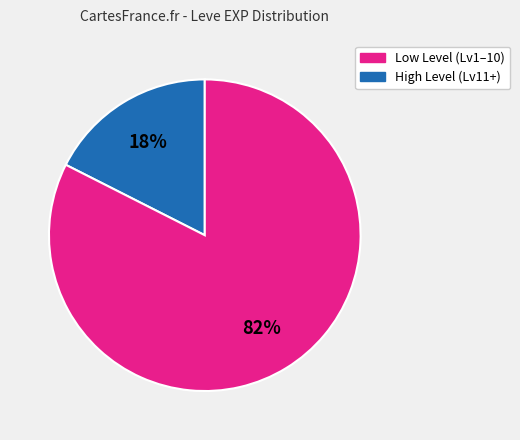

Is there any slice that represents more than half of the pie?

Yes